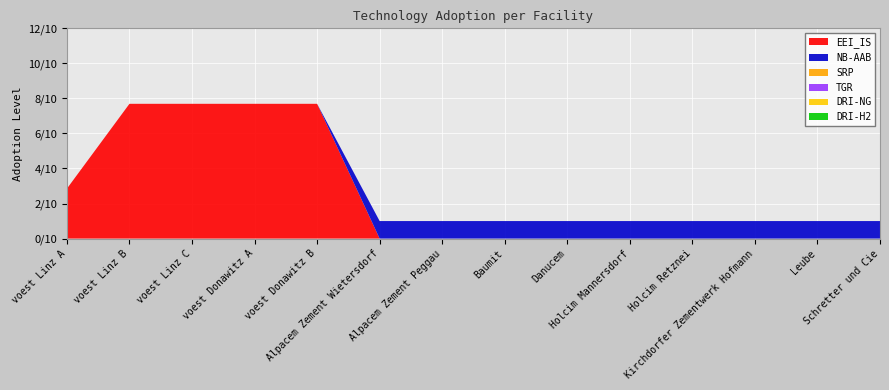

Reading left to right, list all the values displayed in this chart.

EEI_IS: voest Linz A=0.3	voest Linz B=0.8	voest Linz C=0.8	voest Donawitz A=0.8	voest Donawitz B=0.8	Alpacem Zement Wietersdorf=0.0	Alpacem Zement Peggau=0.0	Baumit=0.0	Danucem=0.0	Holcim Mannersdorf=0.0	Holcim Retznei=0.0	Kirchdorfer Zementwerk Hofmann=0.0	Leube=0.0	Schretter und Cie=0.0
NB-AAB: voest Linz A=0.0	voest Linz B=0.0	voest Linz C=0.0	voest Donawitz A=0.0	voest Donawitz B=0.0	Alpacem Zement Wietersdorf=0.1	Alpacem Zement Peggau=0.1	Baumit=0.1	Danucem=0.1	Holcim Mannersdorf=0.1	Holcim Retznei=0.1	Kirchdorfer Zementwerk Hofmann=0.1	Leube=0.1	Schretter und Cie=0.1
SRP: voest Linz A=0.0	voest Linz B=0.0	voest Linz C=0.0	voest Donawitz A=0.0	voest Donawitz B=0.0	Alpacem Zement Wietersdorf=0.0	Alpacem Zement Peggau=0.0	Baumit=0.0	Danucem=0.0	Holcim Mannersdorf=0.0	Holcim Retznei=0.0	Kirchdorfer Zementwerk Hofmann=0.0	Leube=0.0	Schretter und Cie=0.0
TGR: voest Linz A=0.0	voest Linz B=0.0	voest Linz C=0.0	voest Donawitz A=0.0	voest Donawitz B=0.0	Alpacem Zement Wietersdorf=0.0	Alpacem Zement Peggau=0.0	Baumit=0.0	Danucem=0.0	Holcim Mannersdorf=0.0	Holcim Retznei=0.0	Kirchdorfer Zementwerk Hofmann=0.0	Leube=0.0	Schretter und Cie=0.0
DRI-NG: voest Linz A=0.0	voest Linz B=0.0	voest Linz C=0.0	voest Donawitz A=0.0	voest Donawitz B=0.0	Alpacem Zement Wietersdorf=0.0	Alpacem Zement Peggau=0.0	Baumit=0.0	Danucem=0.0	Holcim Mannersdorf=0.0	Holcim Retznei=0.0	Kirchdorfer Zementwerk Hofmann=0.0	Leube=0.0	Schretter und Cie=0.0
DRI-H2: voest Linz A=0.0	voest Linz B=0.0	voest Linz C=0.0	voest Donawitz A=0.0	voest Donawitz B=0.0	Alpacem Zement Wietersdorf=0.0	Alpacem Zement Peggau=0.0	Baumit=0.0	Danucem=0.0	Holcim Mannersdorf=0.0	Holcim Retznei=0.0	Kirchdorfer Zementwerk Hofmann=0.0	Leube=0.0	Schretter und Cie=0.0